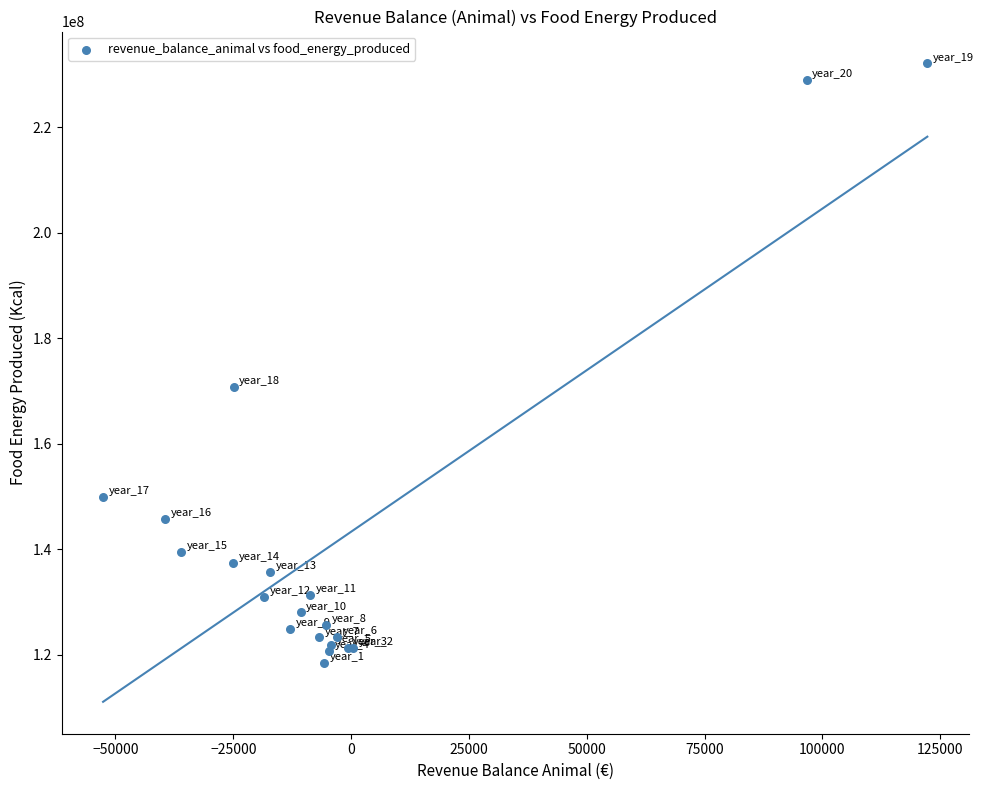

What Y value in the scatter plot is closest to 175238859?

170769922.1